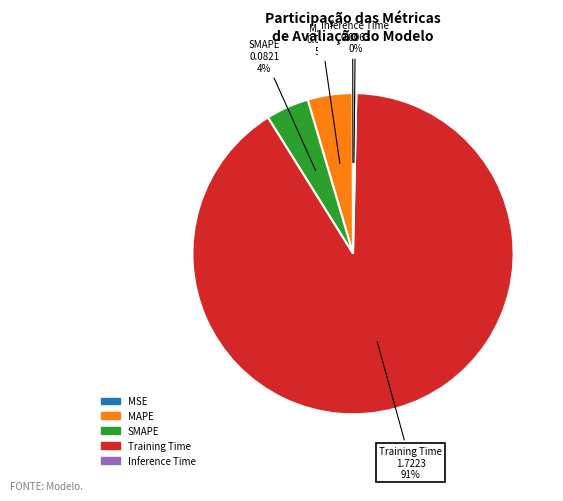

Does Training Time represent more than half of the total?

Yes